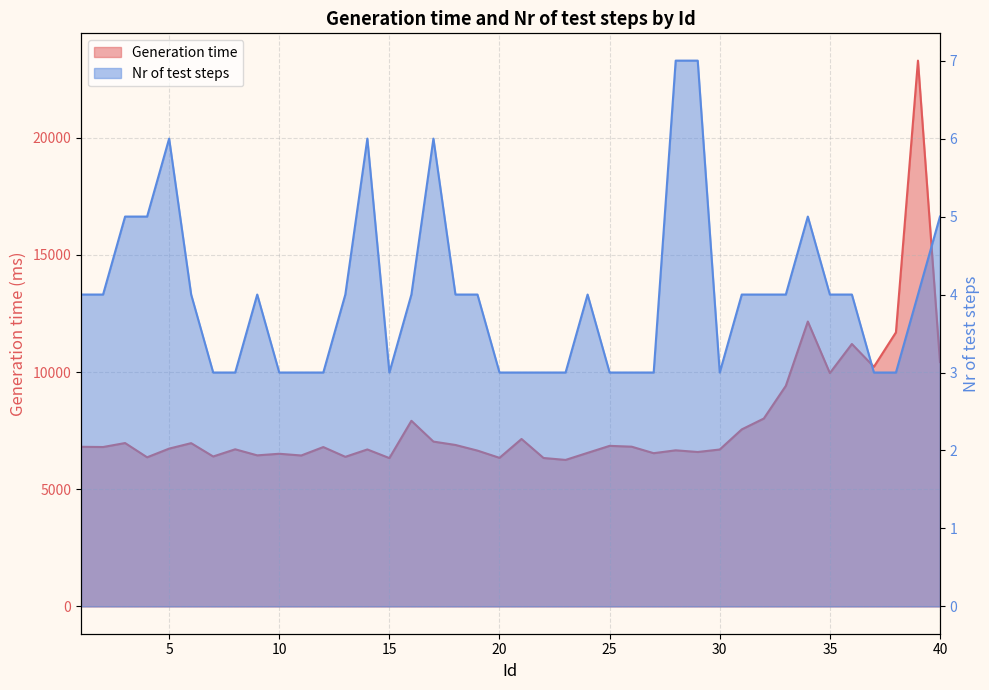

Reading left to right, extract all data points from this chart.

Generation time: 1=6810.0	2=6800.0	3=6970.0	4=6361.7	5=6732.5	6=6965.0	7=6396.5	8=6703.0	9=6444.9	10=6512.6	11=6439.4	12=6798.7	13=6382.0	14=6696.4	15=6328.5	16=7919.0	17=7031.7	18=6888.2	19=6647.7	20=6339.0	21=7143.0	22=6332.0	23=6250.1	24=6551.2	25=6850.0	26=6815.0	27=6537.0	28=6659.7	29=6588.0	30=6694.0	31=7552.0	32=8014.9	33=9410.0	34=12153.0	35=9955.1	36=11195.5	37=10222.5	38=11691.0	39=23282.8	40=10424.3
Nr of test steps: 1=4.0	2=4.0	3=5.0	4=5.0	5=6.0	6=4.0	7=3.0	8=3.0	9=4.0	10=3.0	11=3.0	12=3.0	13=4.0	14=6.0	15=3.0	16=4.0	17=6.0	18=4.0	19=4.0	20=3.0	21=3.0	22=3.0	23=3.0	24=4.0	25=3.0	26=3.0	27=3.0	28=7.0	29=7.0	30=3.0	31=4.0	32=4.0	33=4.0	34=5.0	35=4.0	36=4.0	37=3.0	38=3.0	39=4.0	40=5.0